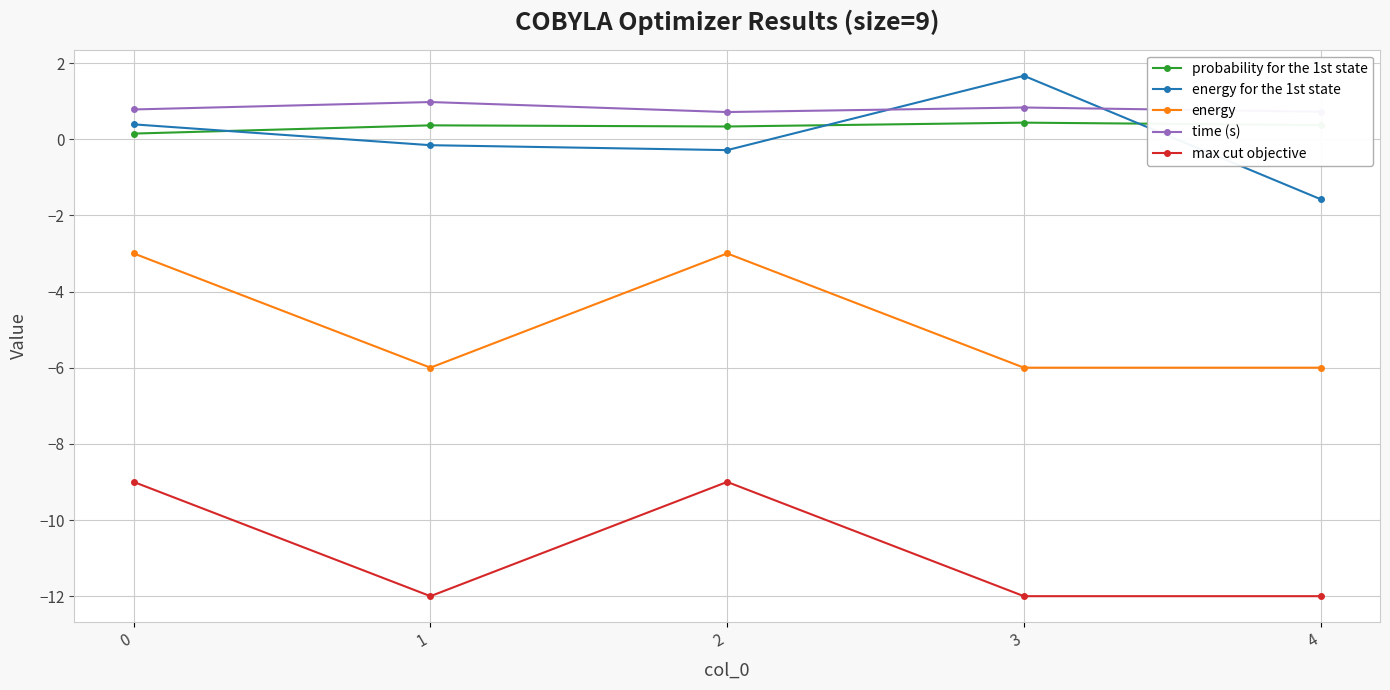

What is the average value of the energy series?

-4.8